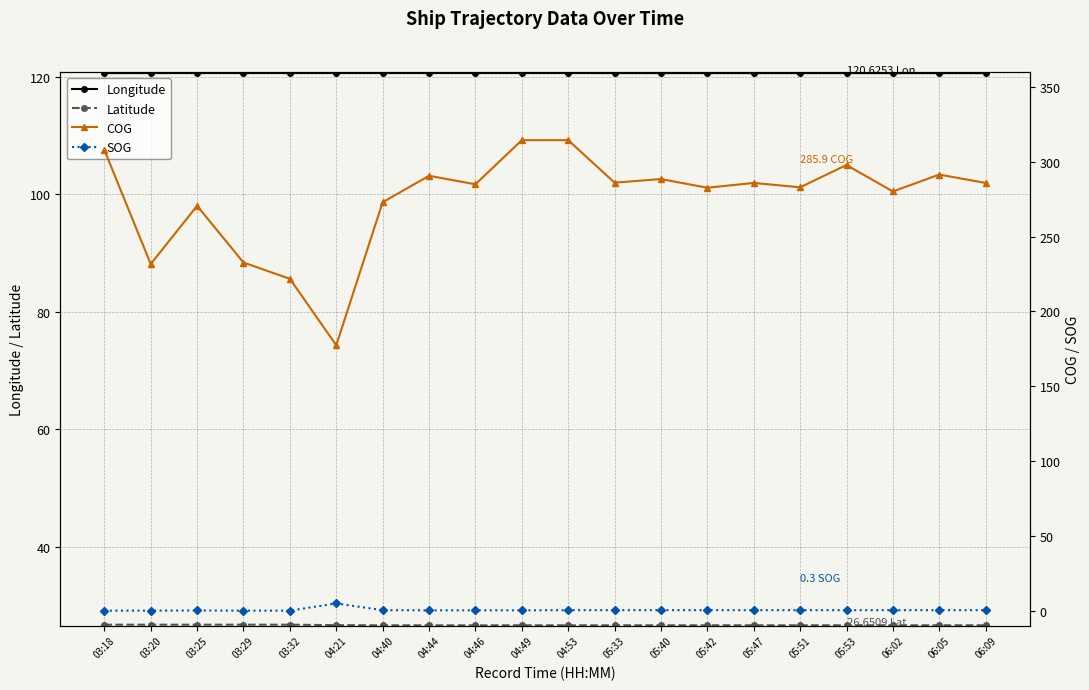

Reading right to left, transcribe all the data shown in this chart.

Longitude: 120.6	120.6	120.6	120.6	120.6	120.6	120.6	120.6	120.6	120.6	120.6	120.6	120.6	120.6	120.6	120.6	120.6	120.6	120.6	120.6
Latitude: 26.7	26.7	26.7	26.7	26.6	26.6	26.6	26.6	26.6	26.6	26.6	26.6	26.6	26.6	26.7	26.8	26.8	26.8	26.8	26.8
COG: 285.9	291.5	280.2	297.9	283.0	285.9	282.7	288.5	286.1	314.5	314.5	285.0	290.7	273.0	177.4	221.8	232.7	270.6	231.7	308.0
SOG: 0.3	0.3	0.3	0.3	0.3	0.3	0.3	0.3	0.3	0.3	0.2	0.2	0.2	0.3	4.8	0.0	0.0	0.1	0.0	0.0